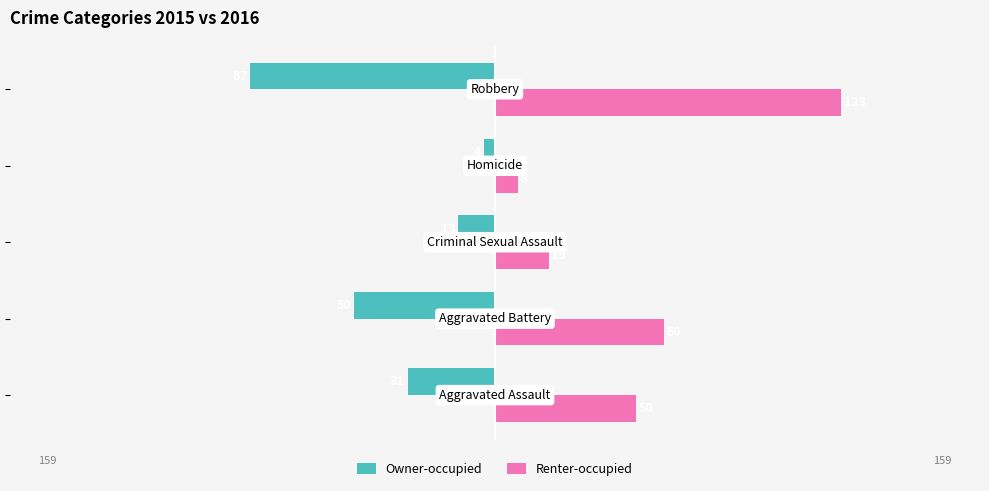

How many distinct data groups are displayed?

2